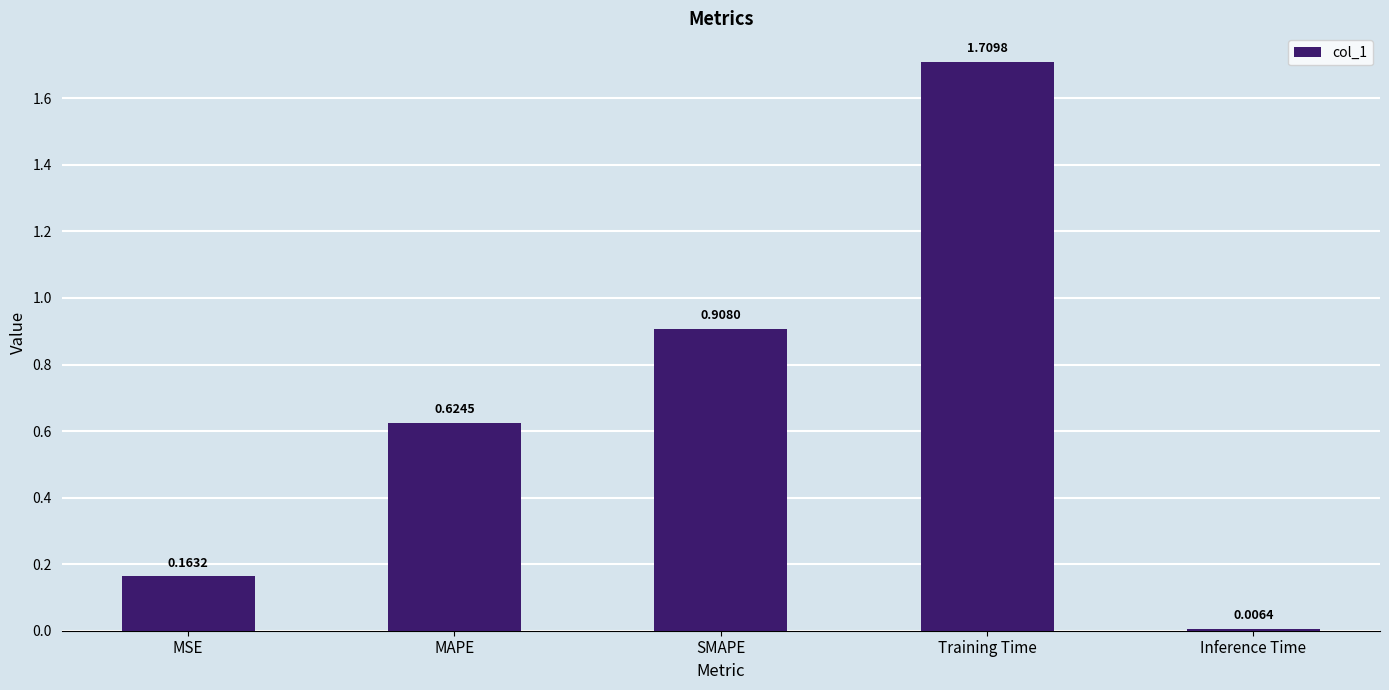

What is the difference between the maximum and second lowest values?

1.5